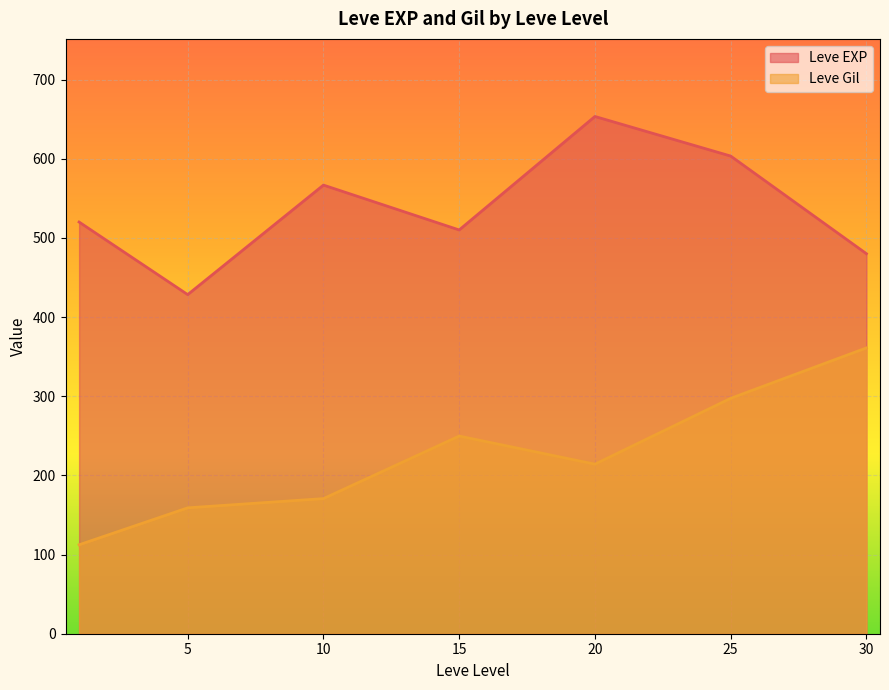

At which category does Leve Gil reach its first local valley?

20